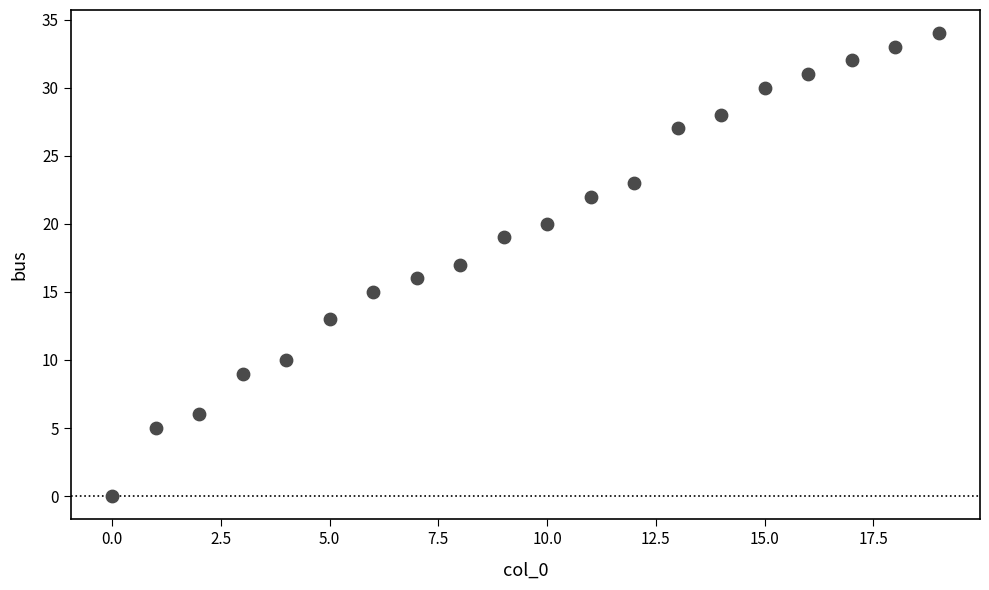

What is the range of Y values (max minus min)?

34